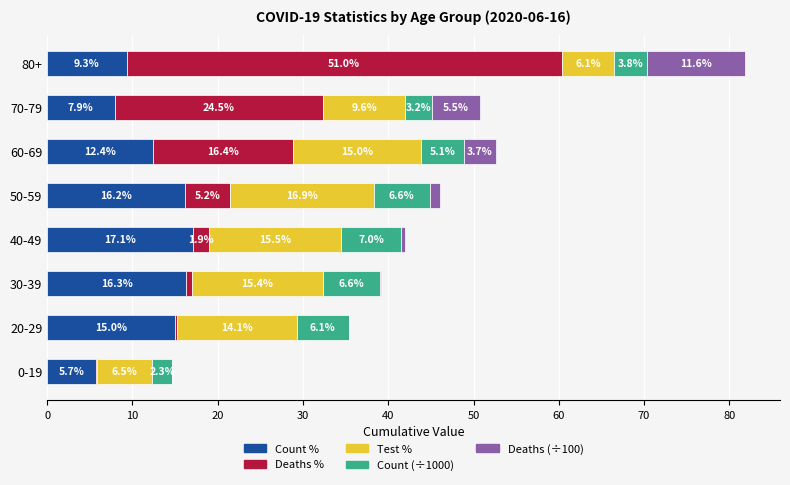

What are all the series names shown in the legend?

Count %, Deaths %, Test %, Count (÷1000), Deaths (÷100)